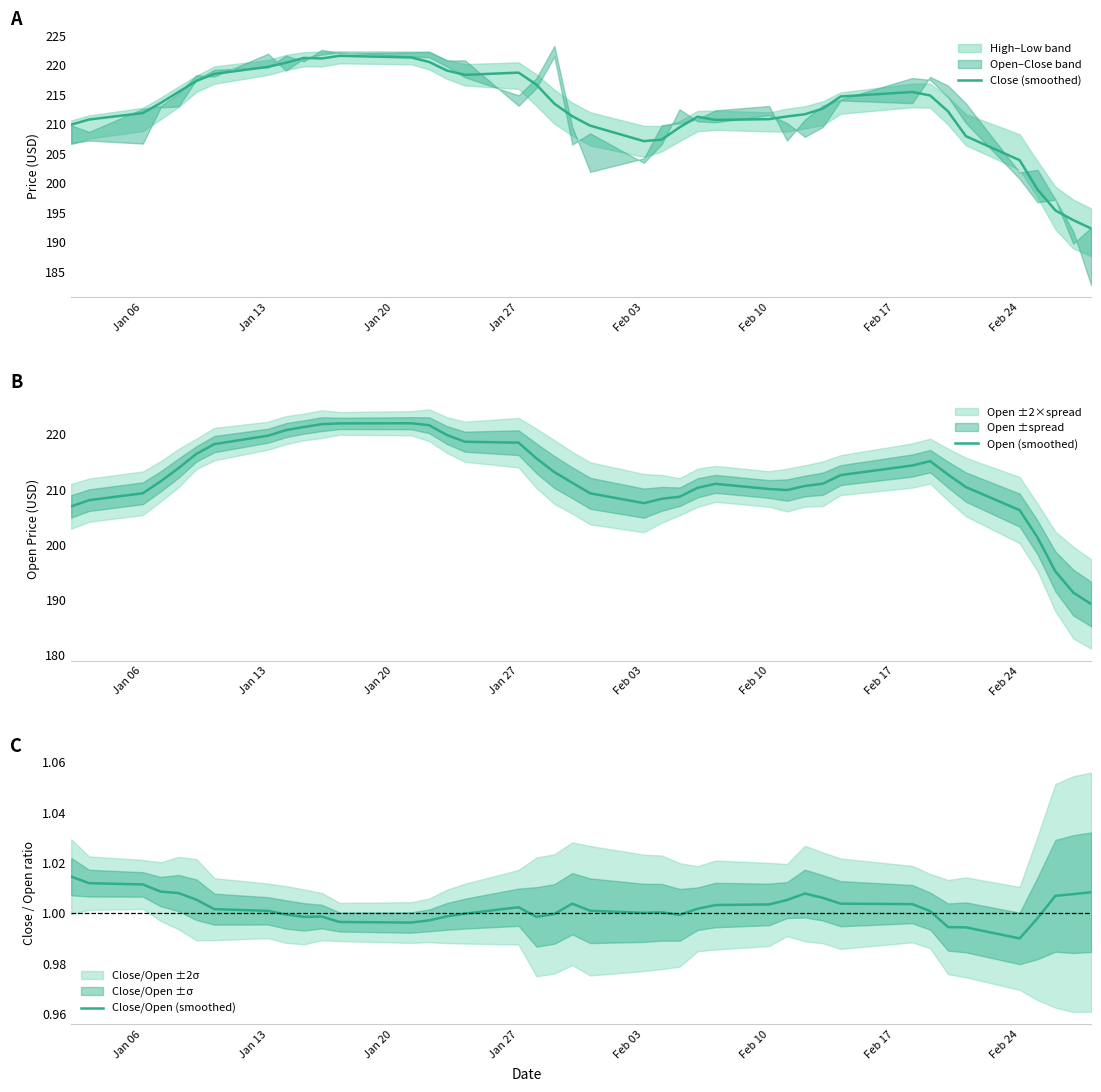

True or false: Open (smoothed) and Close/Open (smoothed) intersect in this chart.

False